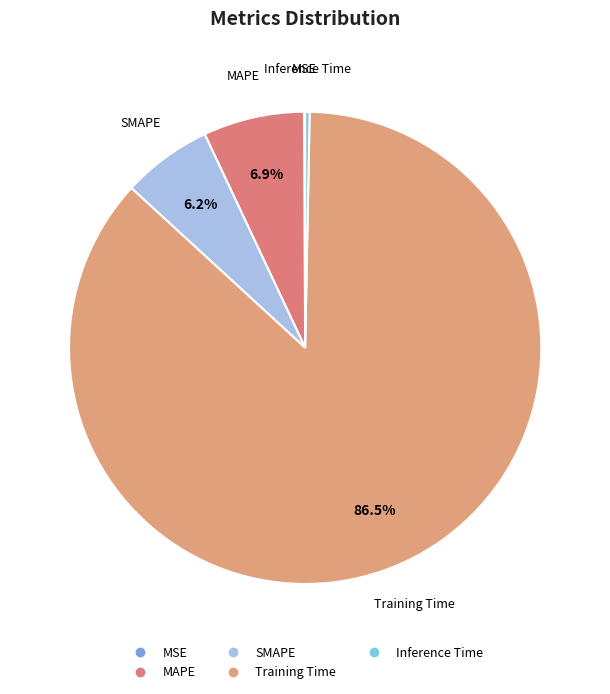

To the nearest percent, what is the difference between the largest and smallest slice percentages?

86%